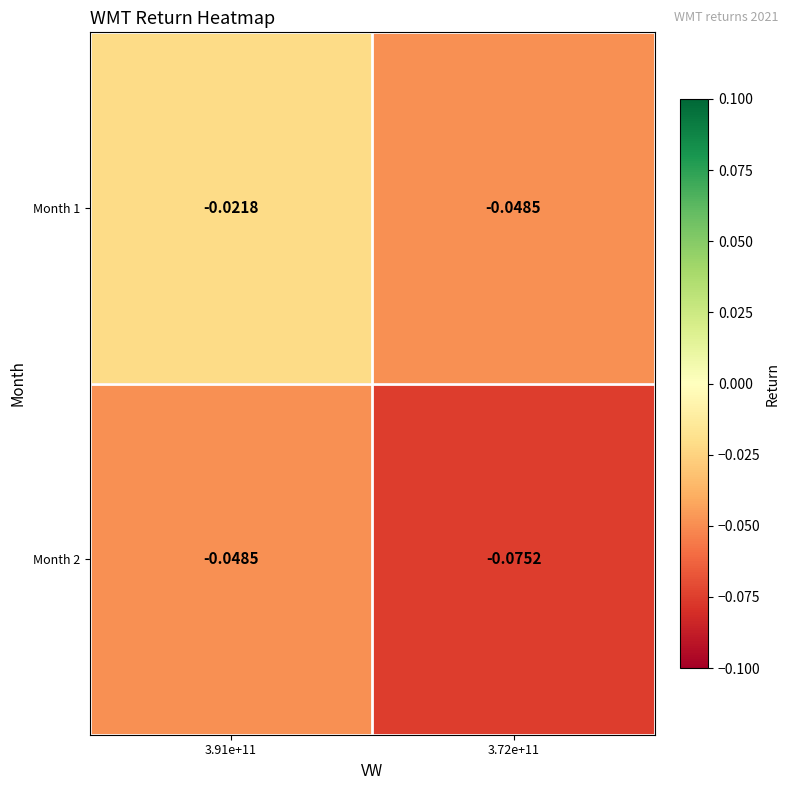

Is the value of Month 1 at 3.91e+11 greater than the value of Month 2 at 3.72e+11?

Yes